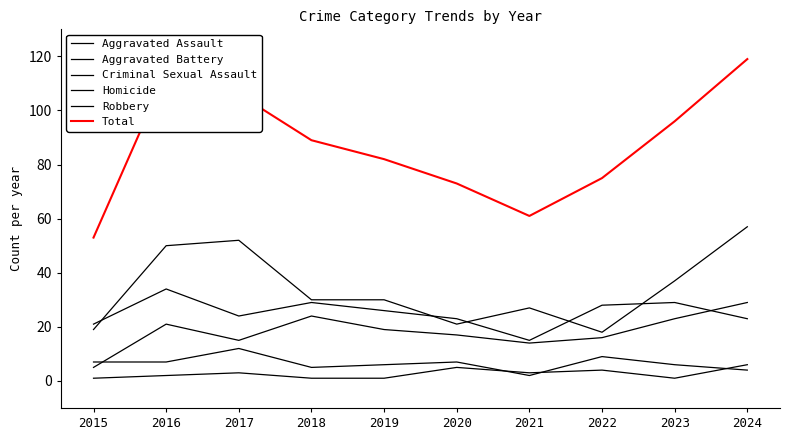

Where is the first local minimum for Aggravated Battery?

2017